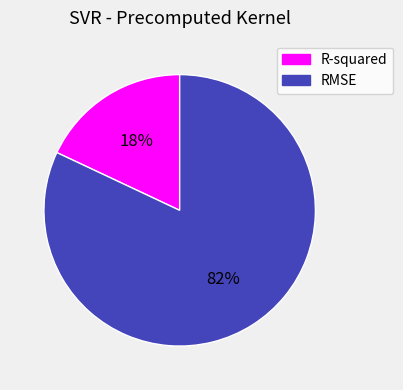

The RMSE slice represents 82% of the pie. True or false?

True